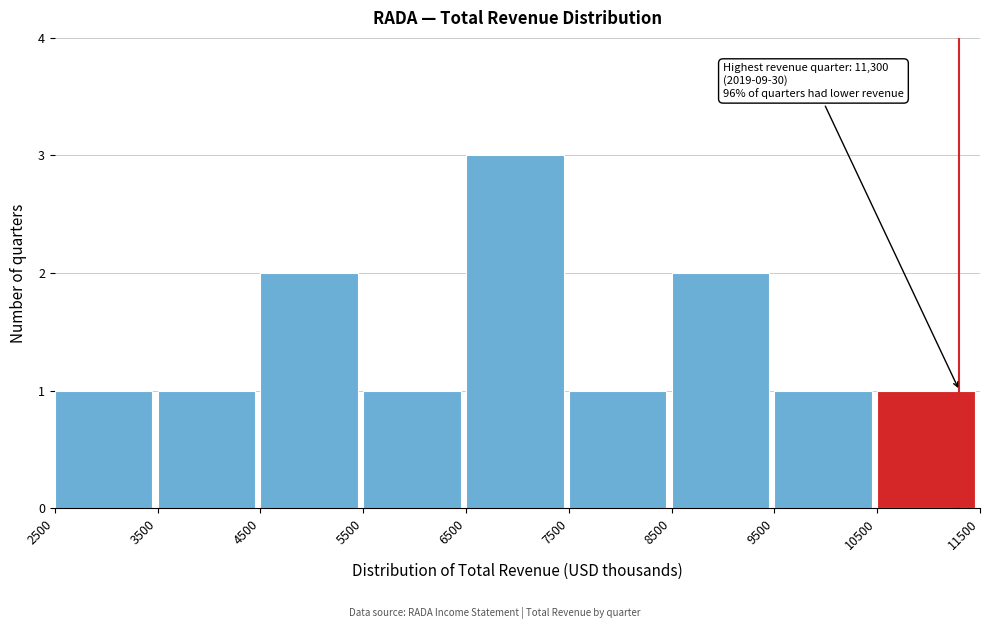

Over which range of the x-axis is the bar tallest?

6500 to 7500